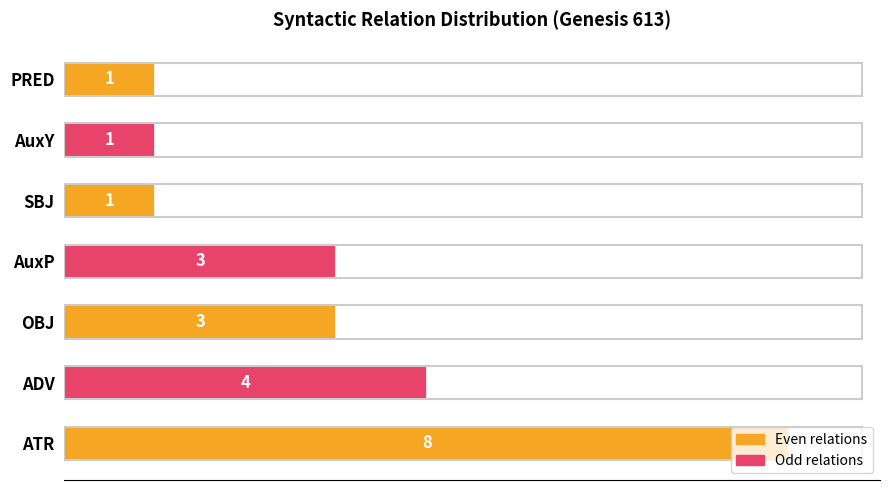

What is the average value?

3